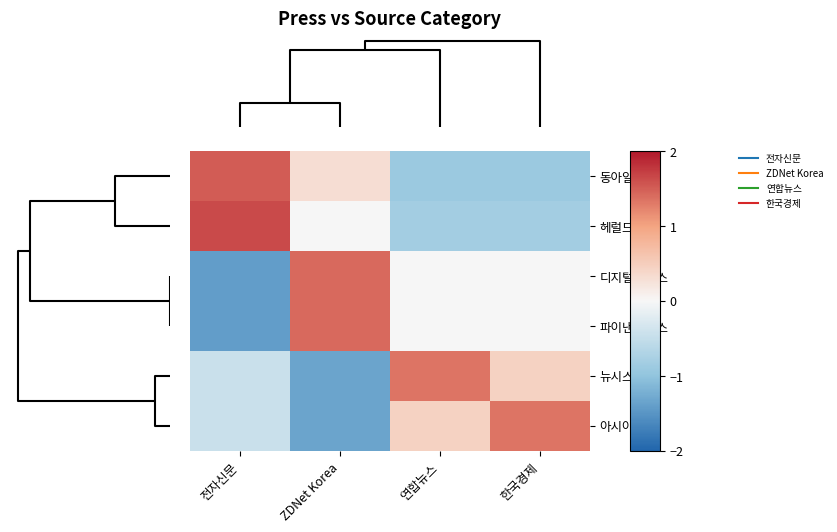

At which category does the chart reach its peak across all series?

전자신문